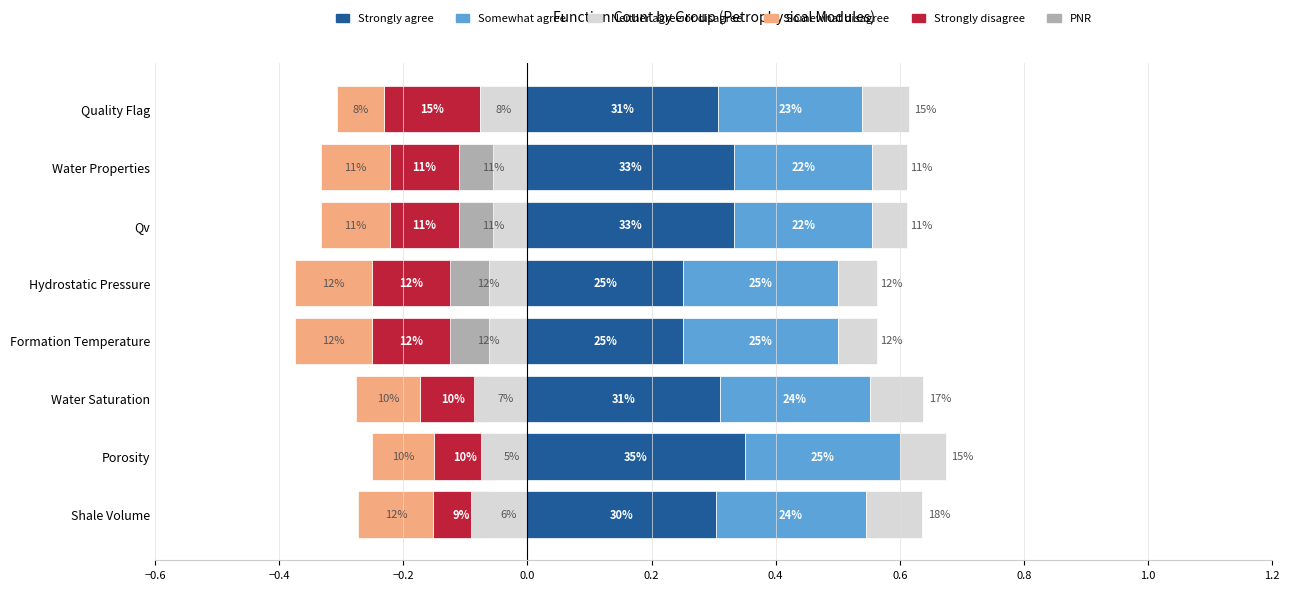

Between Qv and Quality Flag, which series saw the biggest shift?

Strongly disagree